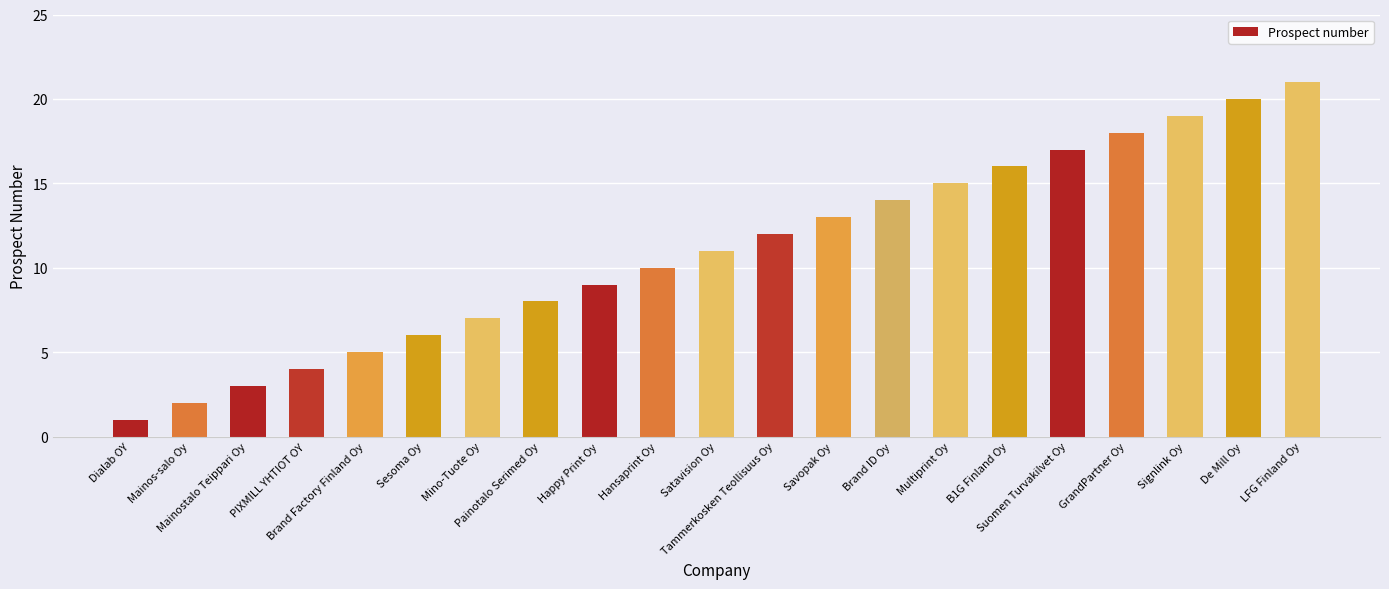

Approximately how many times larger is the value at PIXMILL YHTIOT OY compared to GrandPartner Oy?

0.2